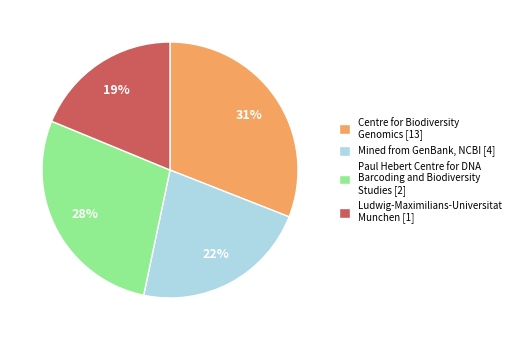

Which has a higher value, Mined from GenBank, NCBI [4] or Ludwig-Maximilians-Universitat Munchen [1]?

Mined from GenBank, NCBI [4]